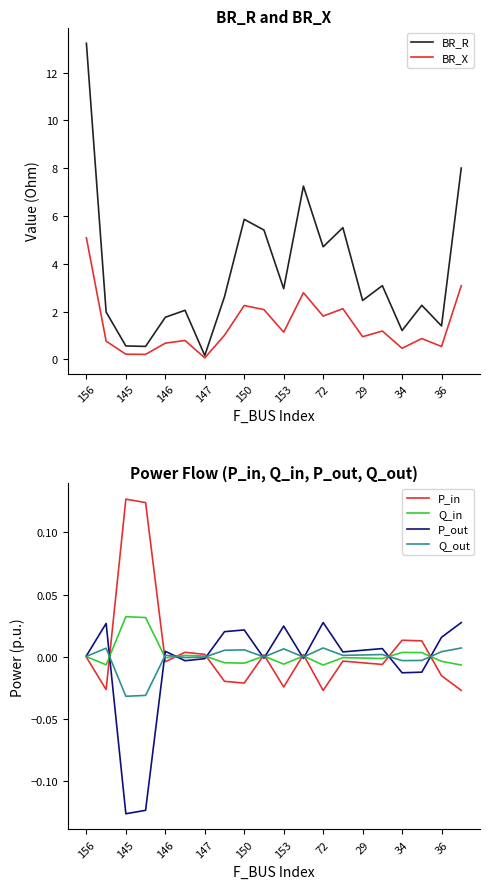

How many negative values does the Q_out series have?

8